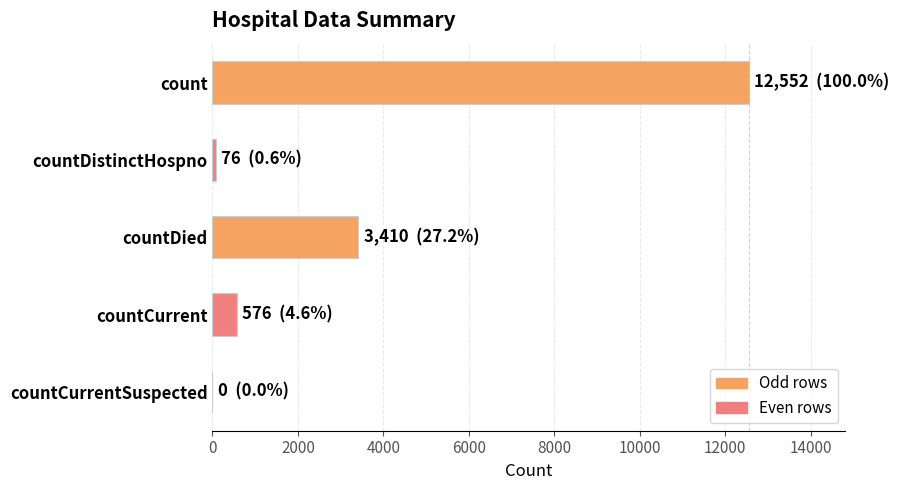

Read the value at countDied.

3410